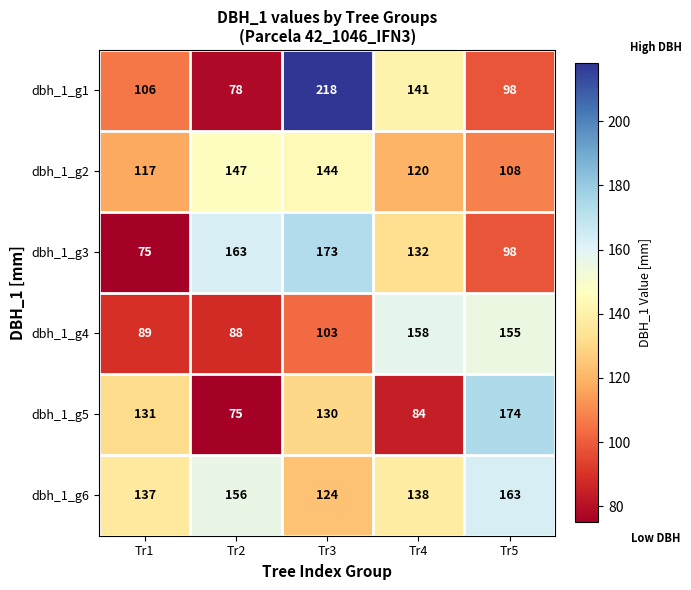

What is the difference between the highest and lowest values at Tr5?

76